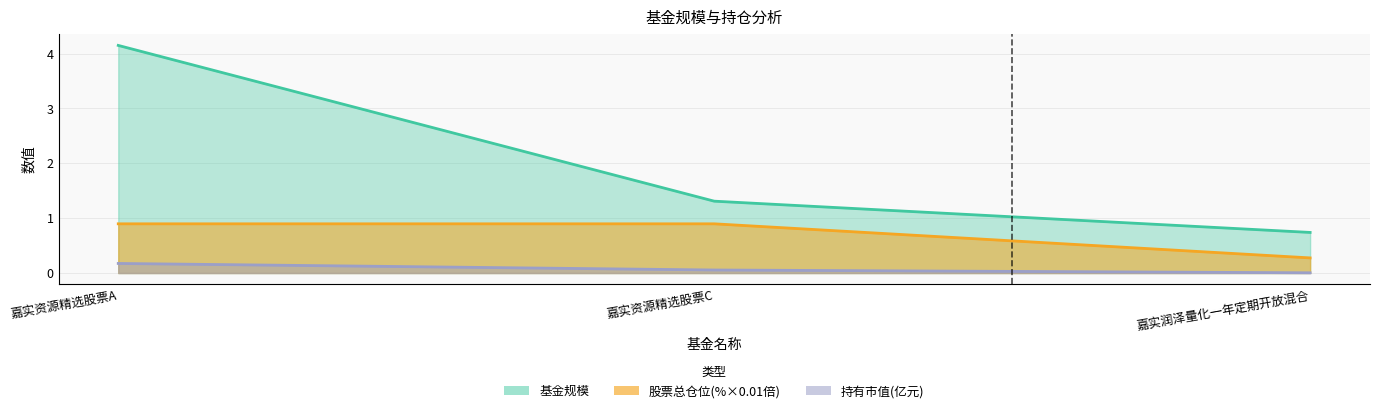

Which category has the lowest value in the 持有市值(亿元) series?

嘉实润泽量化一年定期开放混合